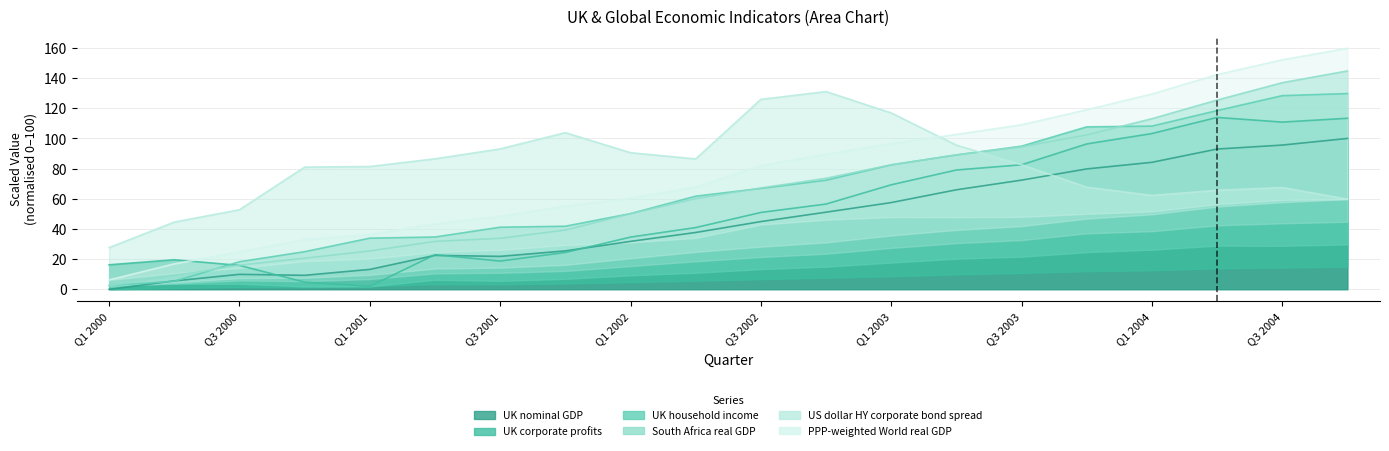

What is the label of the 20th point from the right?

Q1 2000